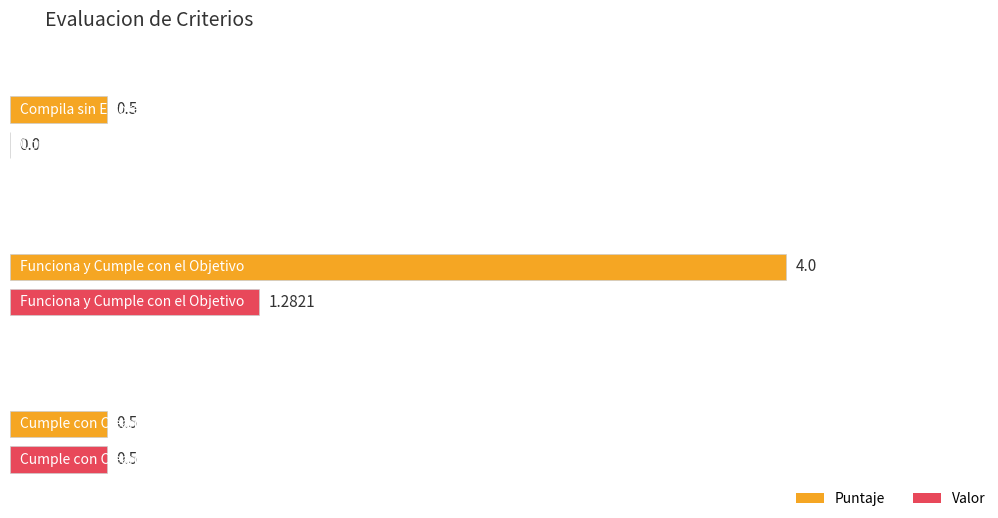

How many values in Valor are above zero?

2